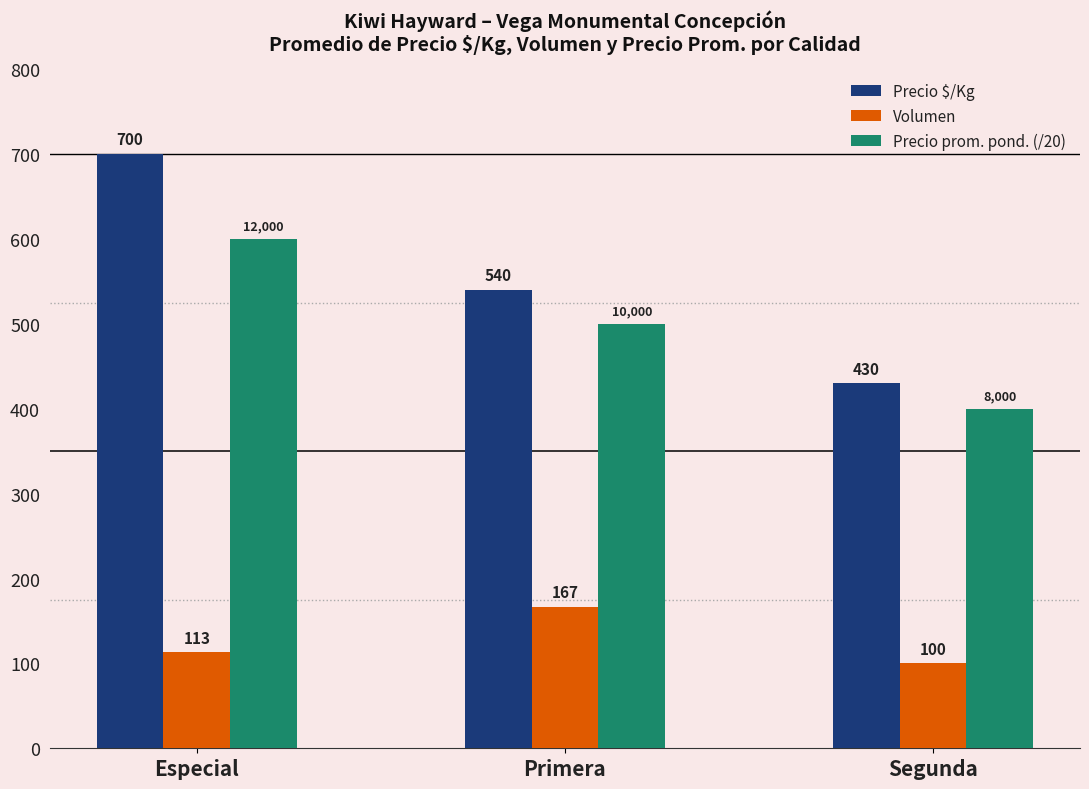

Between Especial and Segunda, which series saw the biggest shift?

Precio $/Kg